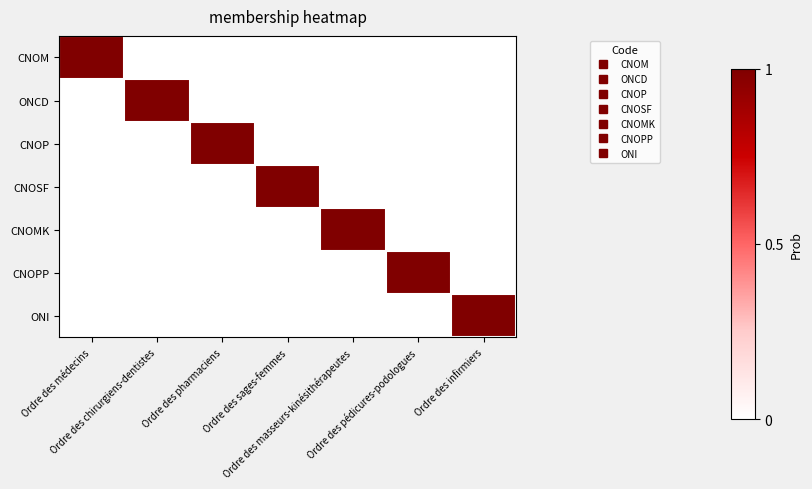

How many series are shown in this chart?

7